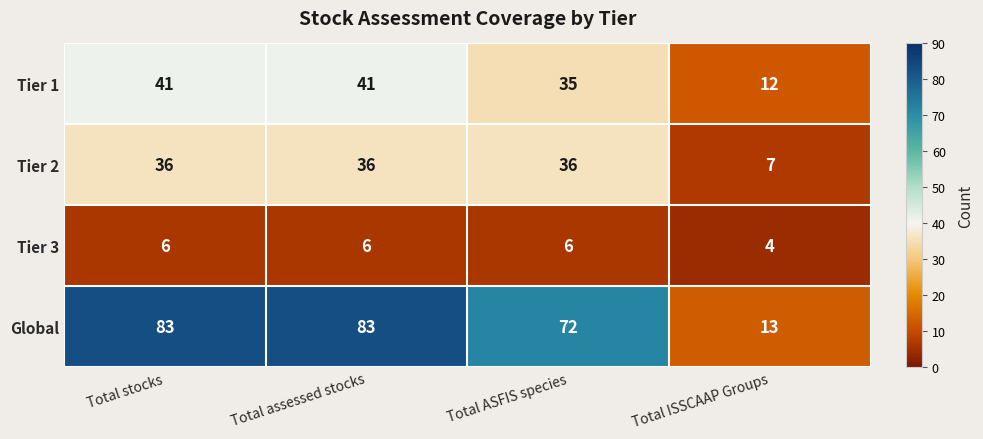

At Total assessed stocks, list the series in order from largest to smallest.

Global, Tier 1, Tier 2, Tier 3